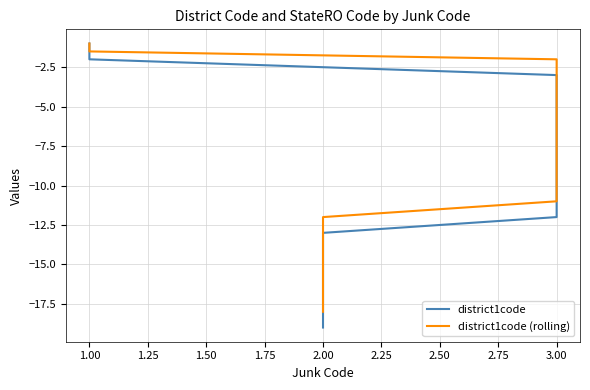

List the series in order of their overall mean, highest first.

district1code (rolling), district1code